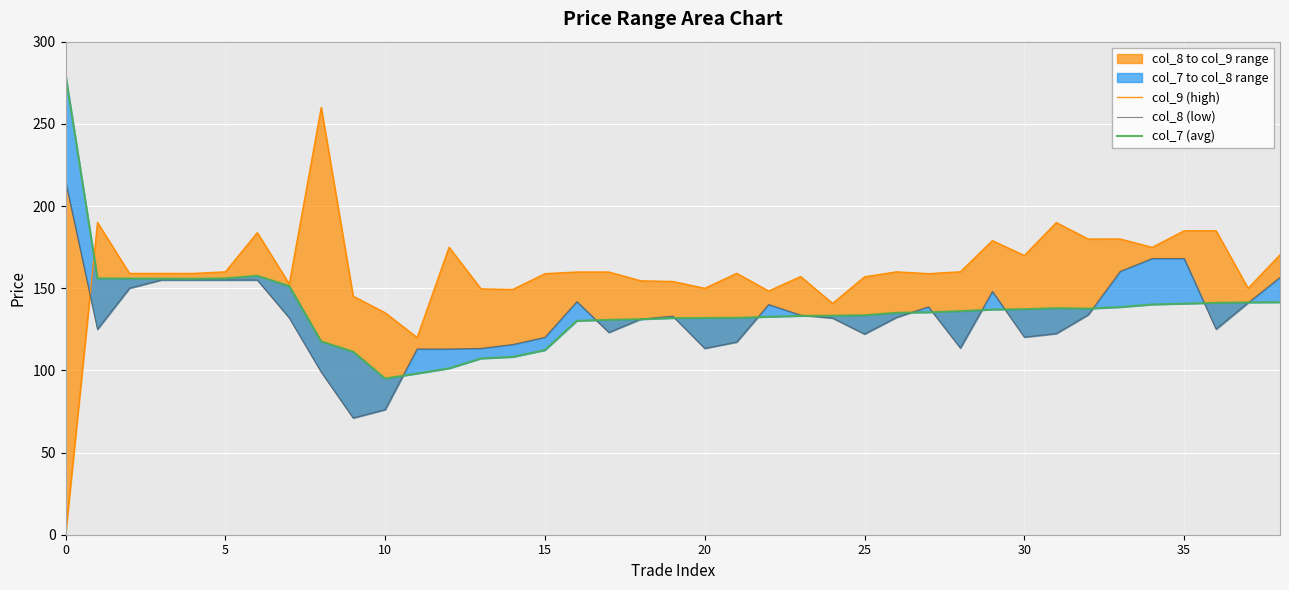

Is it true that col_8 (low) equals 72.0 at 27?

False